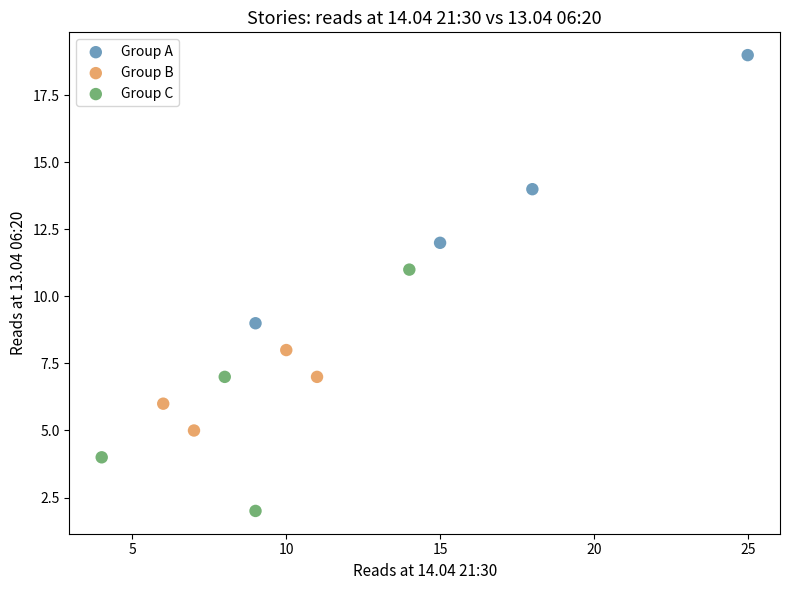

What are all the series names shown in the legend?

Group A, Group B, Group C